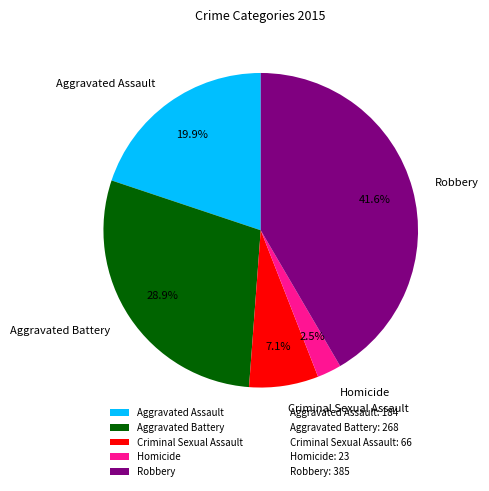

How many slices are in this pie chart?

5